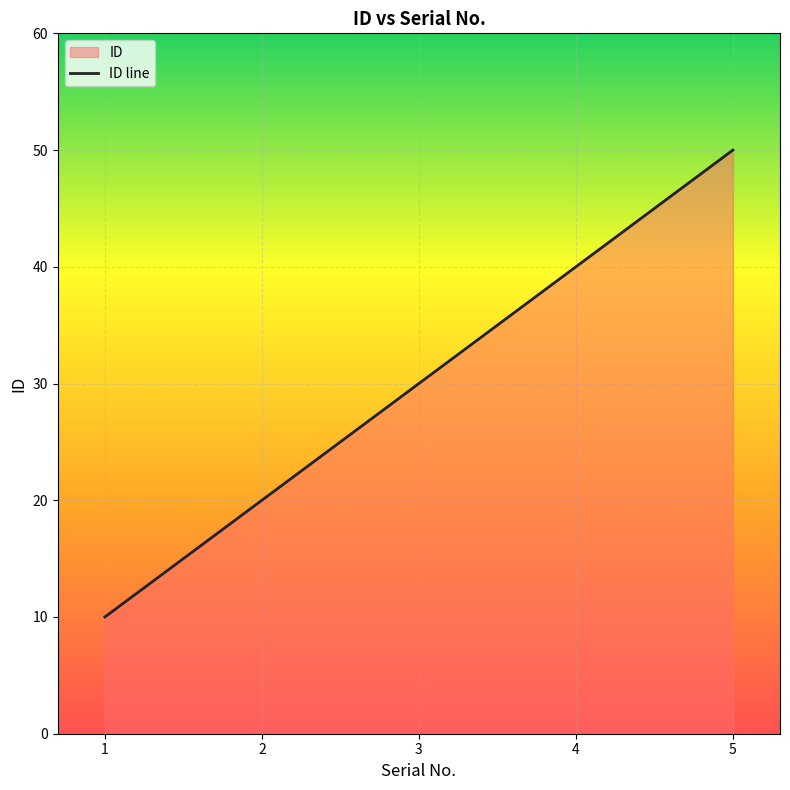

How many values exceed 30?

2